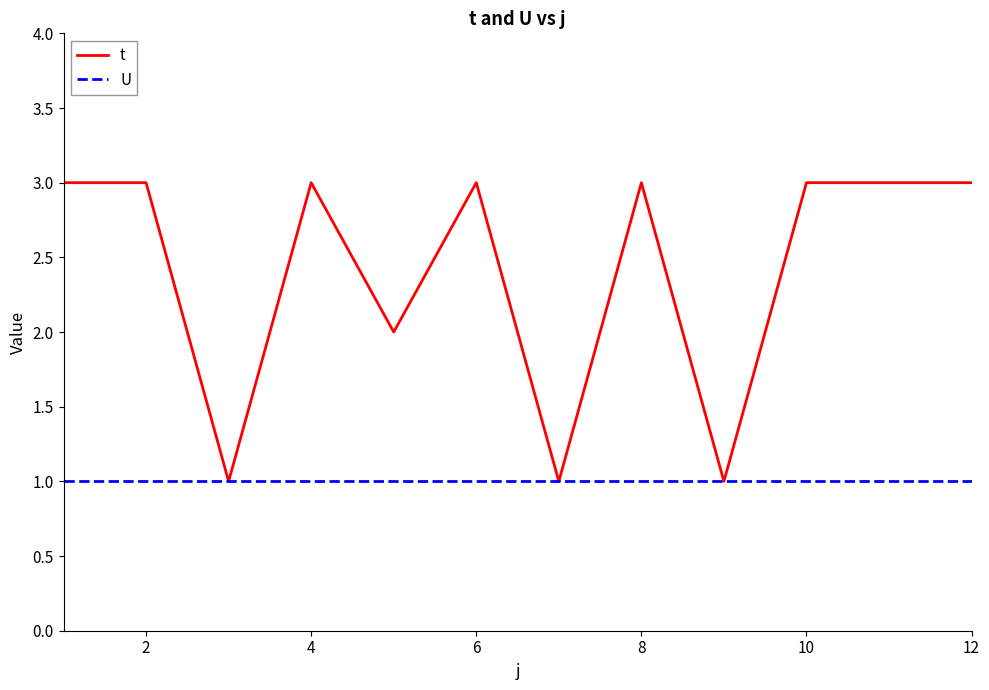

Which series has the largest range (max minus min)?

t